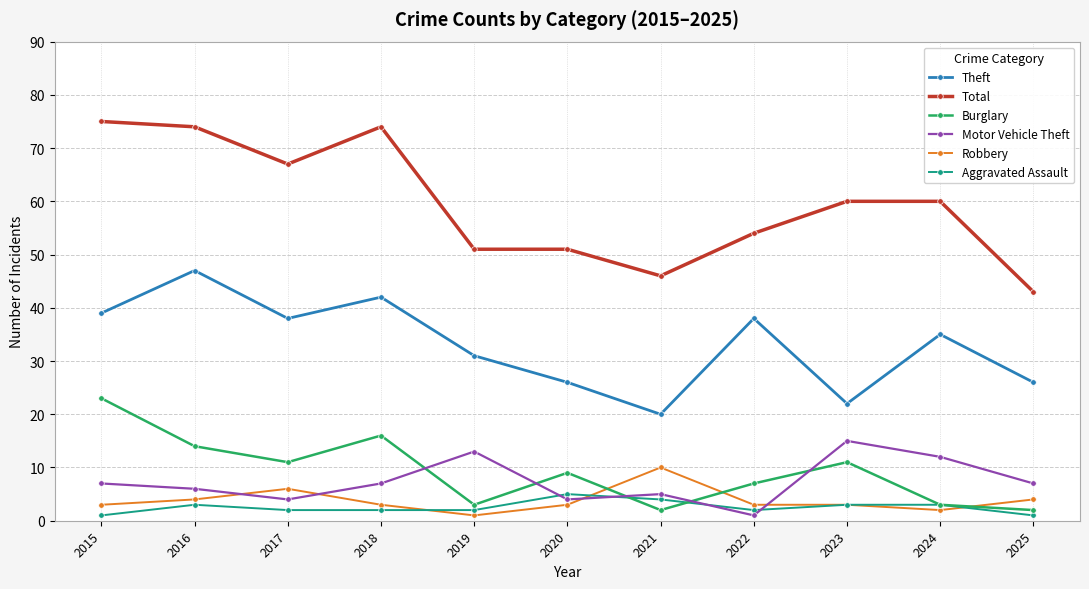

Reading left to right, list all the values displayed in this chart.

Theft: 2015=39	2016=47	2017=38	2018=42	2019=31	2020=26	2021=20	2022=38	2023=22	2024=35	2025=26
Total: 2015=75	2016=74	2017=67	2018=74	2019=51	2020=51	2021=46	2022=54	2023=60	2024=60	2025=43
Burglary: 2015=23	2016=14	2017=11	2018=16	2019=3	2020=9	2021=2	2022=7	2023=11	2024=3	2025=2
Motor Vehicle Theft: 2015=7	2016=6	2017=4	2018=7	2019=13	2020=4	2021=5	2022=1	2023=15	2024=12	2025=7
Robbery: 2015=3	2016=4	2017=6	2018=3	2019=1	2020=3	2021=10	2022=3	2023=3	2024=2	2025=4
Aggravated Assault: 2015=1	2016=3	2017=2	2018=2	2019=2	2020=5	2021=4	2022=2	2023=3	2024=3	2025=1